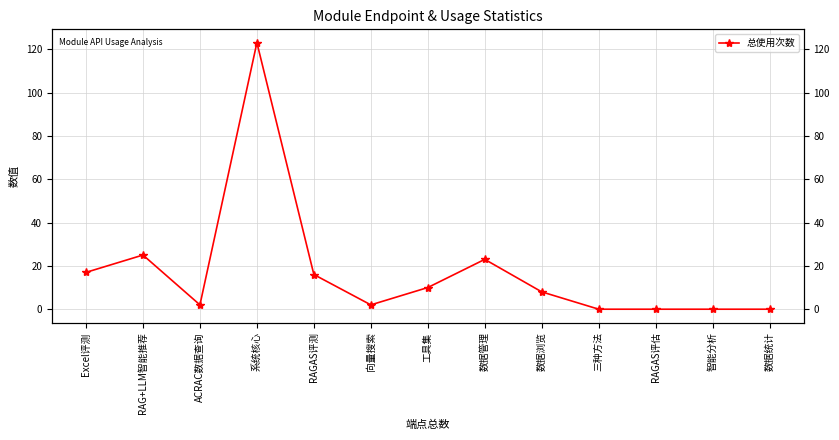

Where is the data nearest to the value 61?

RAG+LLM智能推荐